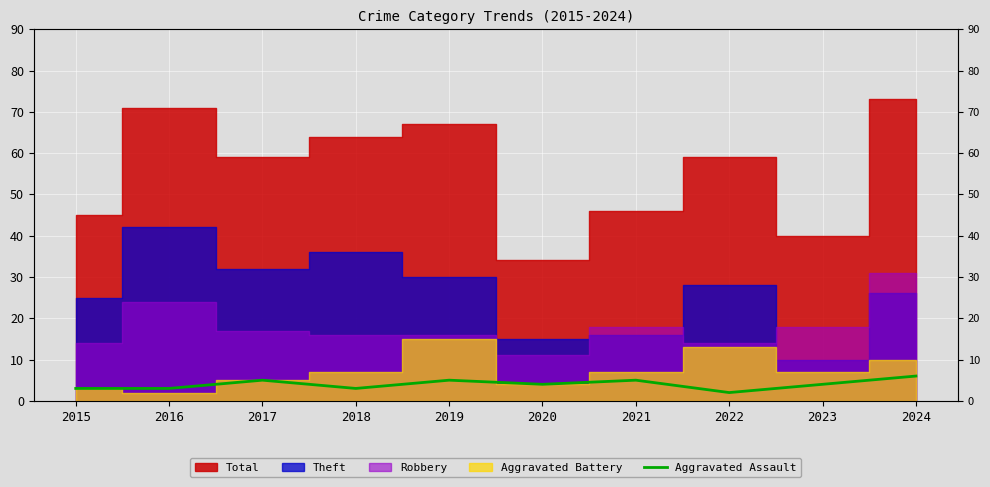

What is the approximate value at 2022?

2